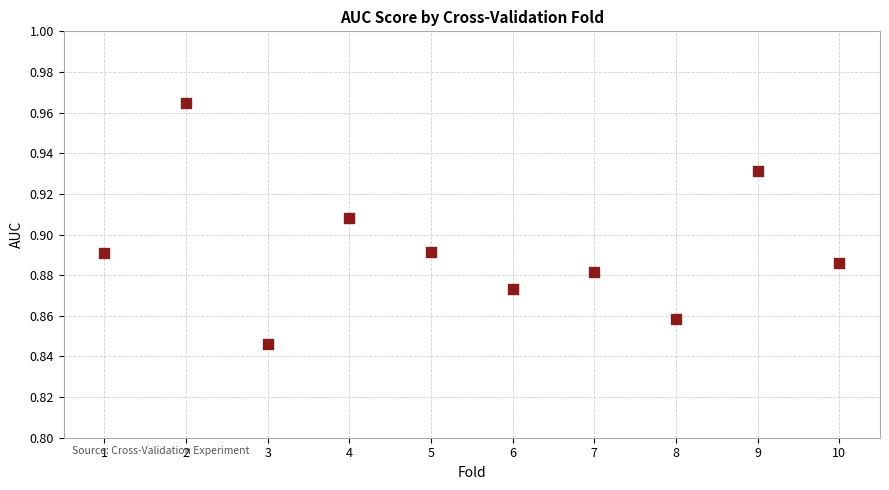

What is the range of X values (max minus min)?

9.0